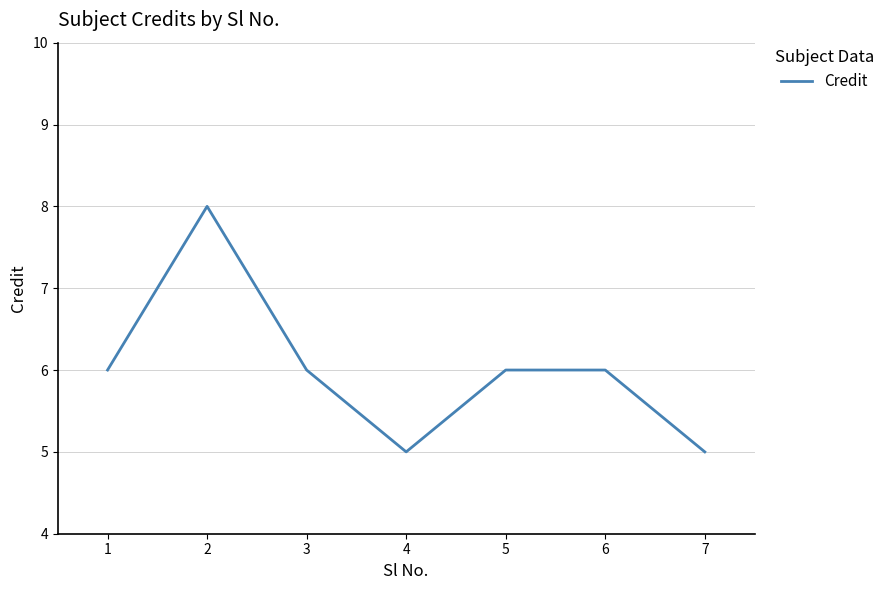

How many lines are shown in the chart?

1